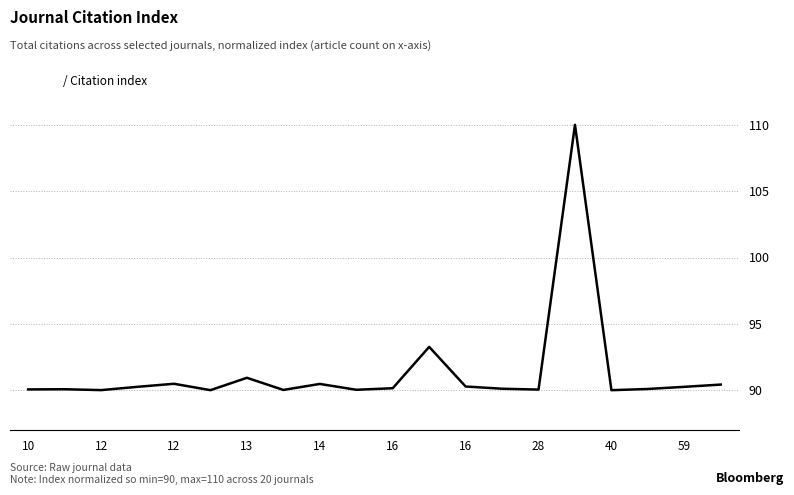

How many lines are shown in the chart?

1